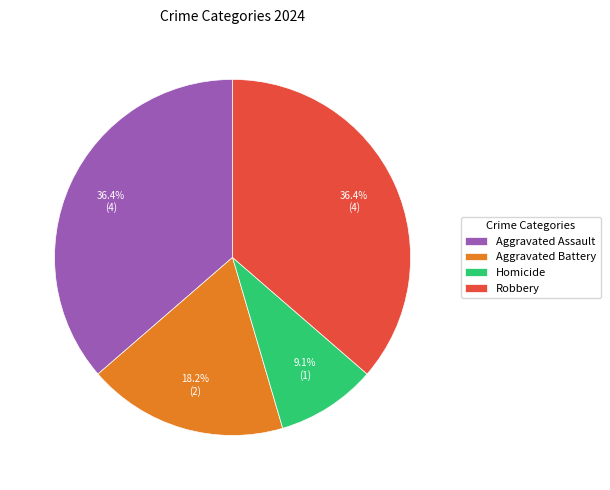

Is it true that Homicide is 9% of the pie?

True